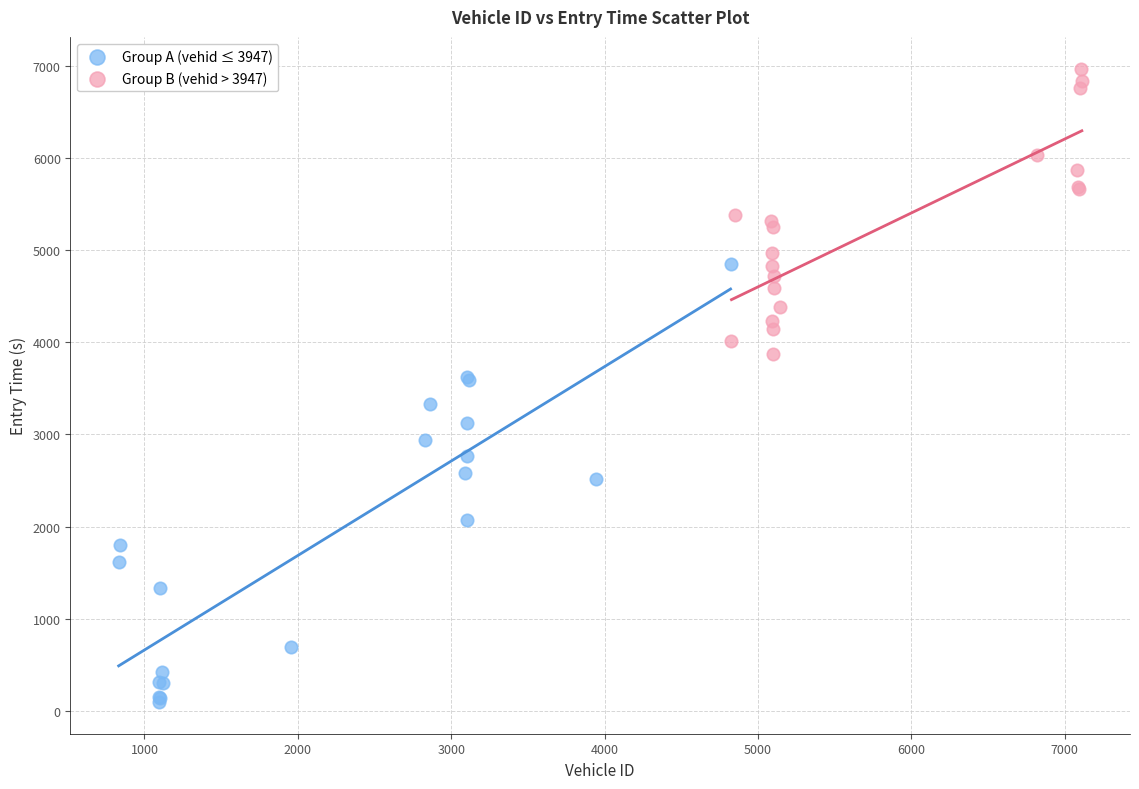

Which series contains the highest Y value?

Group B (vehid > 3947)